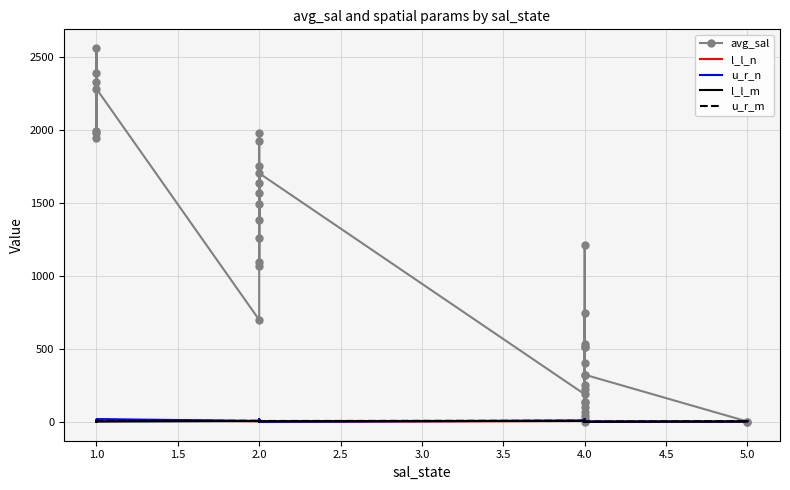

Which series has the widest spread of values?

avg_sal